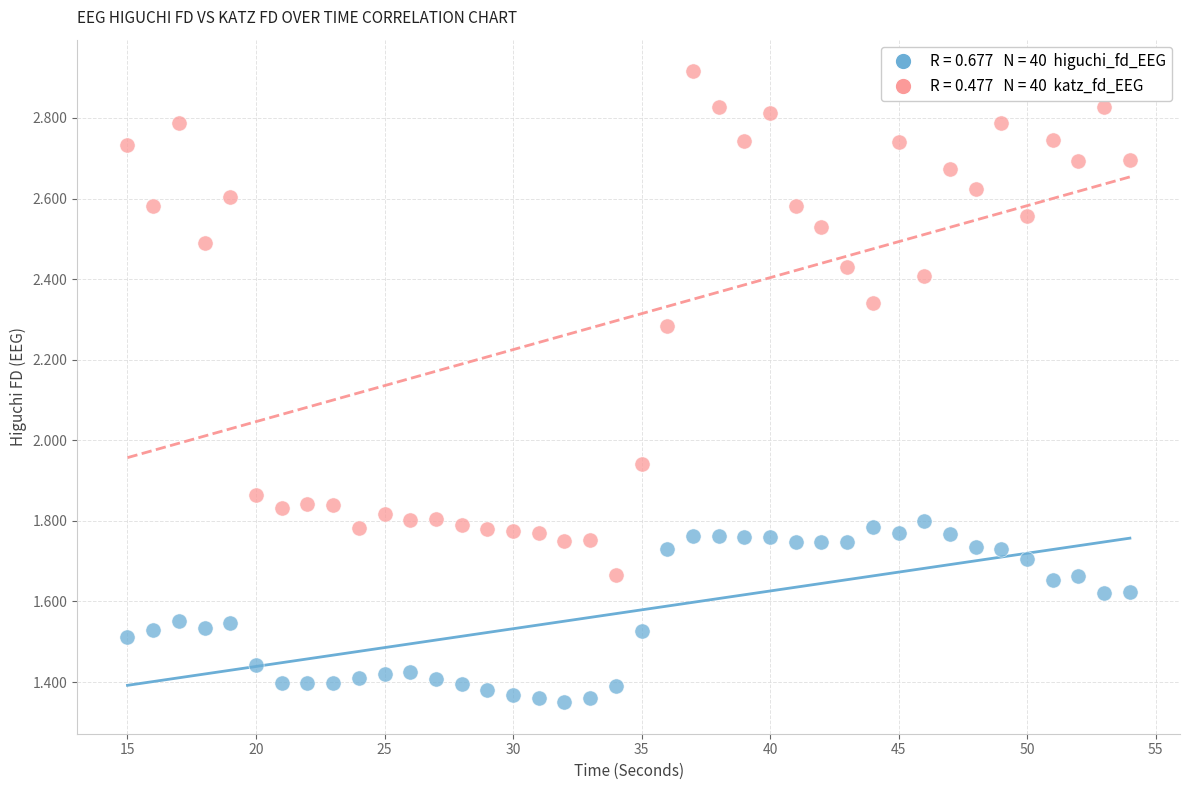

Across all data points, what is the range of X values (max minus min)?

39.0